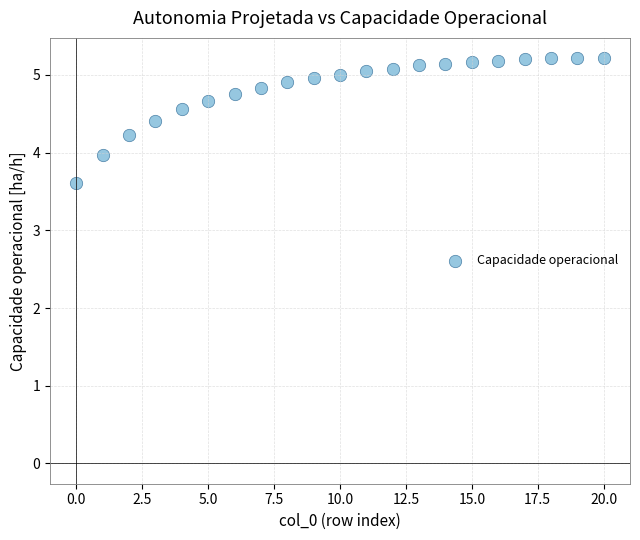

What is the range of Y values (max minus min)?

1.6